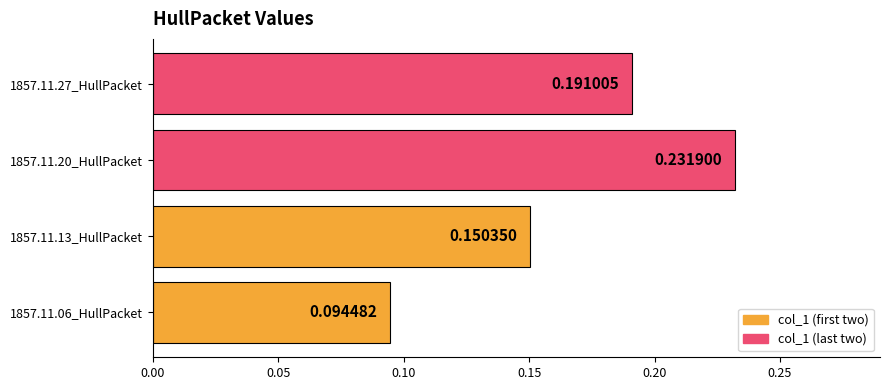

What is the sum of the values at 1857.11.20_HullPacket and 1857.11.27_HullPacket?

0.4